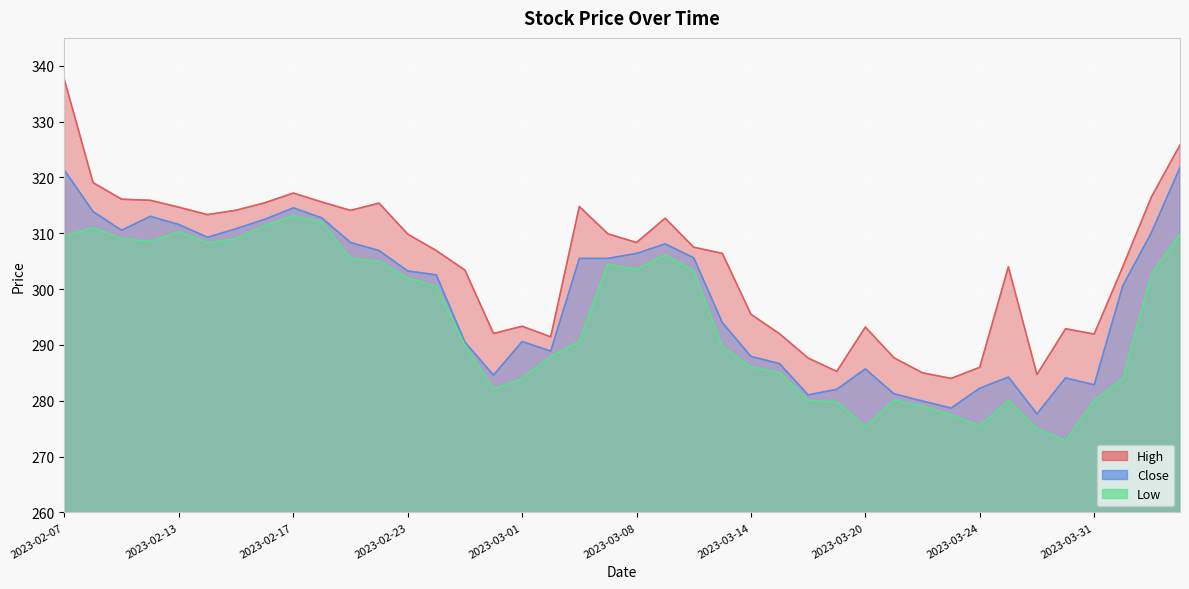

What is the difference between the maximum and second lowest values in the Low series?

38.1